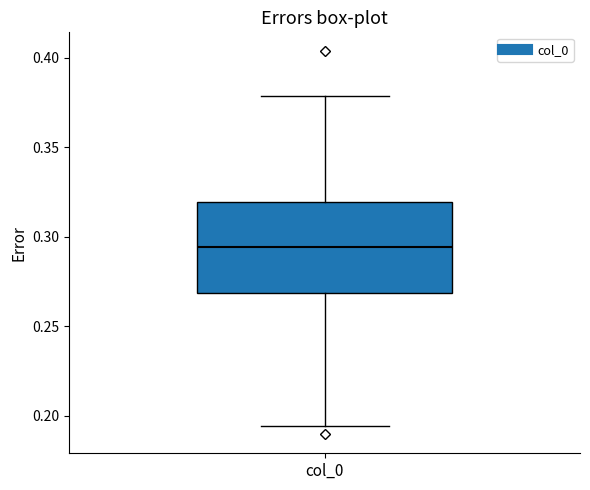

Where does the median line of the box for col_0 sit on the y-axis? The values are not printed on the chart, so give them approximately, as read against the axis.

0.295